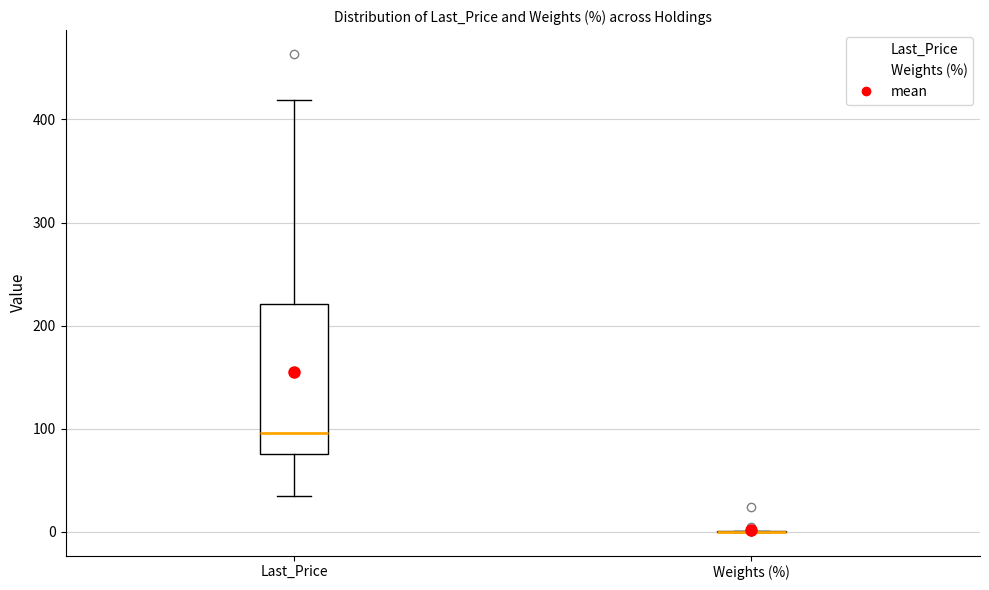

Reading left to right, transcribe this box plot: for each box, give where its median line is, the range the box spans, and where its two whiskers end, as read against the y-axis. The values are not printed on the chart, so give them approximately, as read against the axis.

Last_Price: median 100, box 80 to 220, whiskers 30 to 420
Weights (%): box collapsed to a line at 0, whiskers 0 to 0